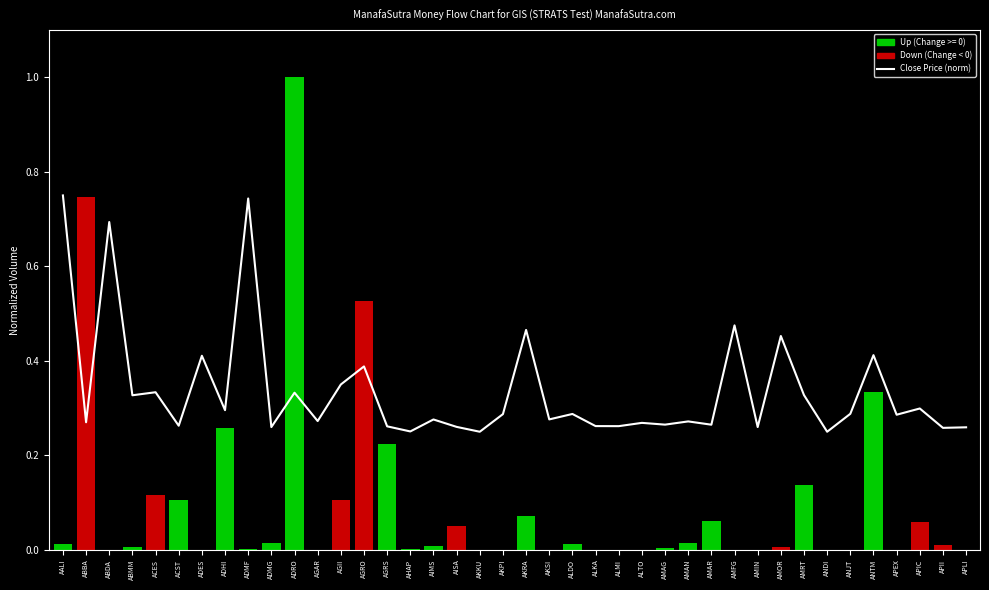

What is the average value?

0.3